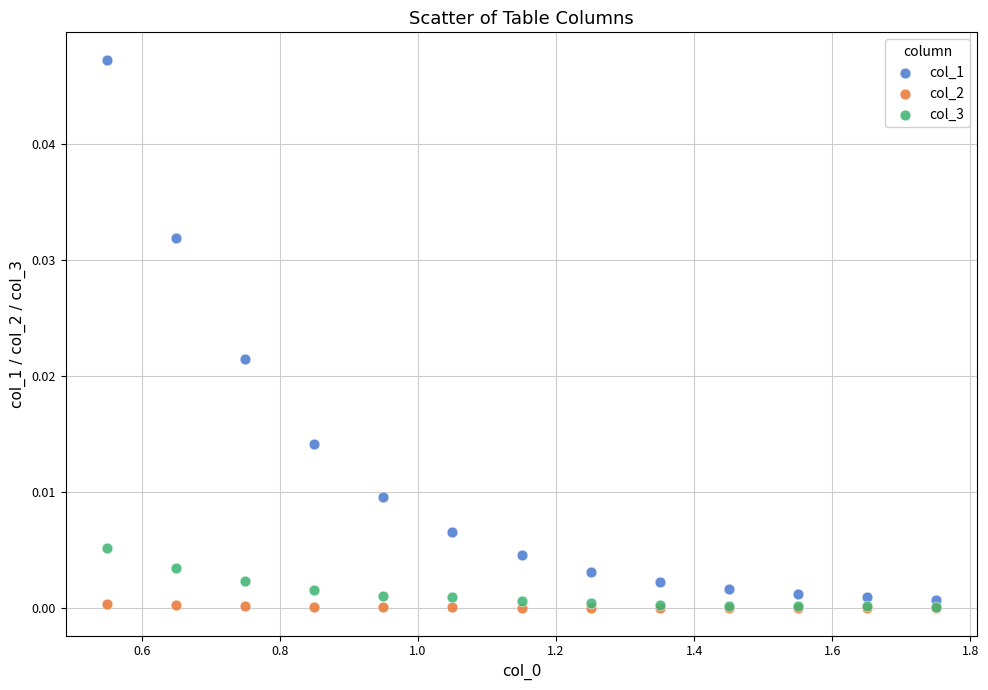

What are all the series names shown in the legend?

col_1, col_2, col_3